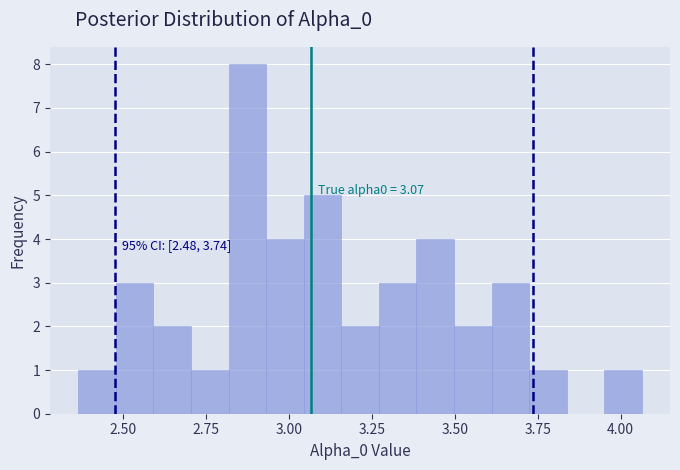

Around what value on the x-axis is the tallest bar? Give the approximate position of its centre, as read against the axis.

2.85